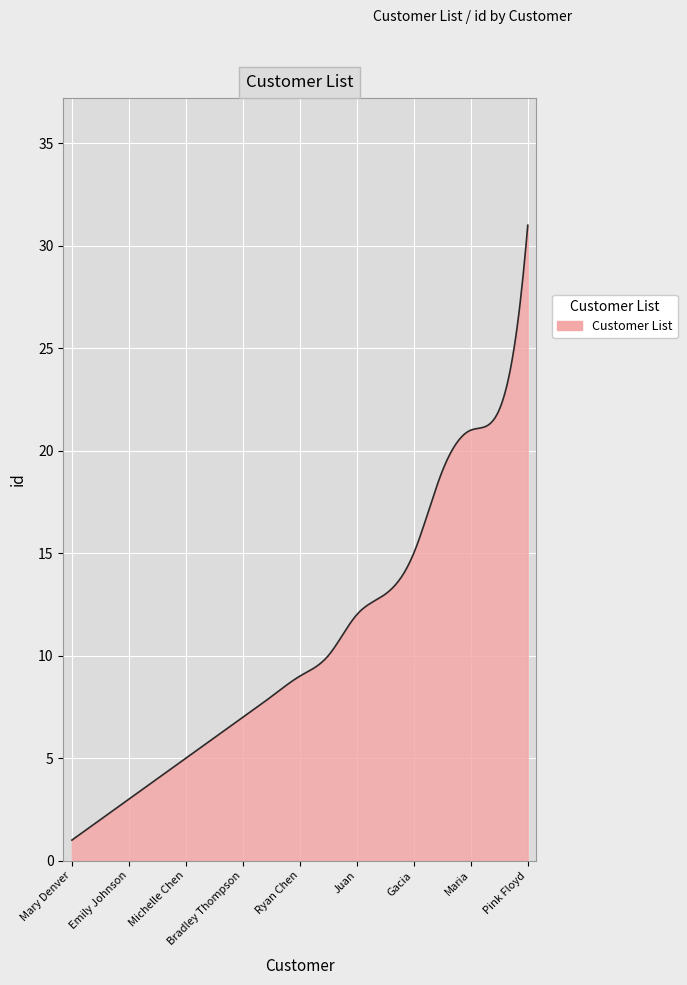

What is the maximum value shown in the chart?

31.0